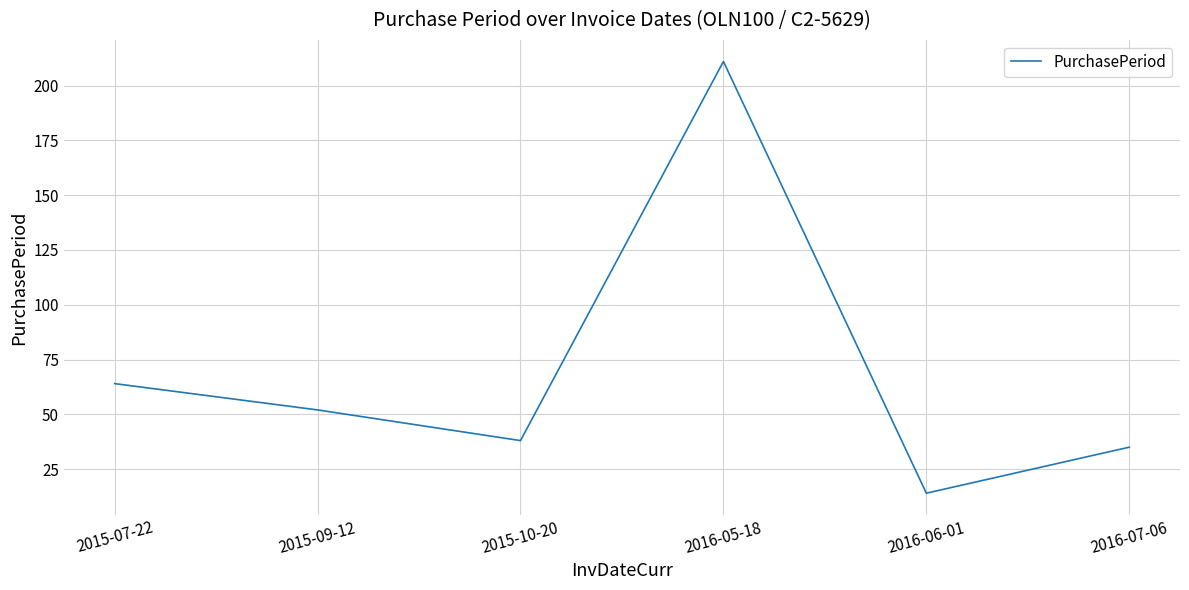

Reading left to right, extract all data points from this chart.

2015-07-22=64	2015-09-12=52	2015-10-20=38	2016-05-18=211	2016-06-01=14	2016-07-06=35